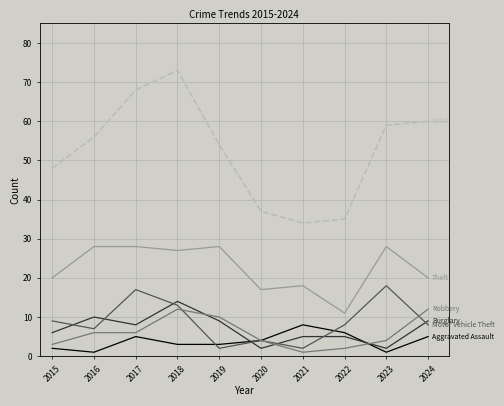

Reading left to right, extract all data points from this chart.

Aggravated Assault: 2015=2	2016=1	2017=5	2018=3	2019=3	2020=4	2021=8	2022=6	2023=1	2024=5
Burglary: 2015=6	2016=10	2017=8	2018=14	2019=9	2020=2	2021=5	2022=5	2023=2	2024=9
Motor Vehicle Theft: 2015=9	2016=7	2017=17	2018=13	2019=2	2020=4	2021=2	2022=8	2023=18	2024=8
Robbery: 2015=3	2016=6	2017=6	2018=12	2019=10	2020=4	2021=1	2022=2	2023=4	2024=12
Theft: 2015=20	2016=28	2017=28	2018=27	2019=28	2020=17	2021=18	2022=11	2023=28	2024=20
Total: 2015=48	2016=56	2017=68	2018=73	2019=54	2020=37	2021=34	2022=35	2023=59	2024=60